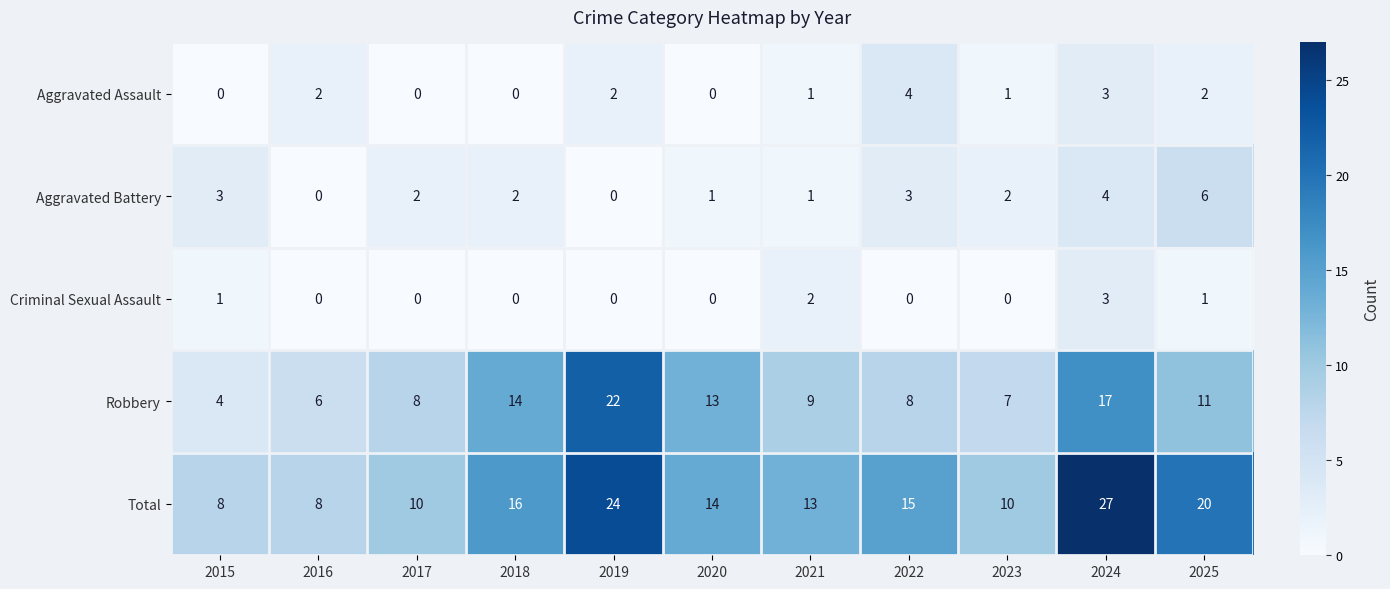

What is the total value across all series at 2025?

40